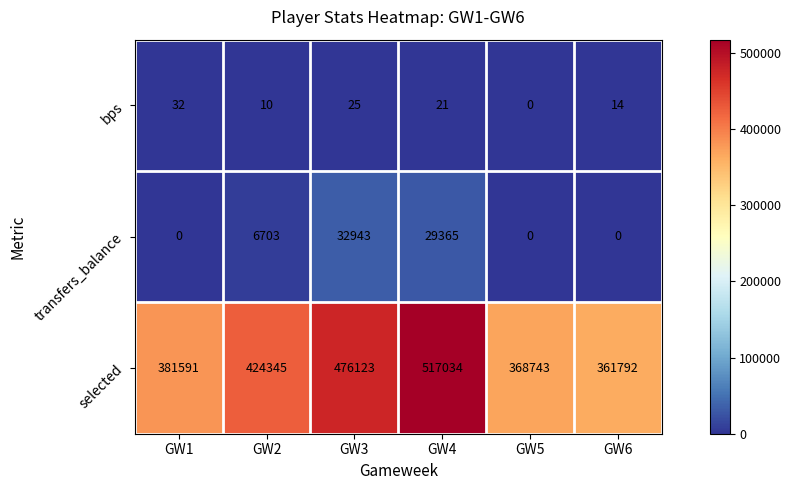

What is the difference between the selected values at GW5 and GW2?

55602